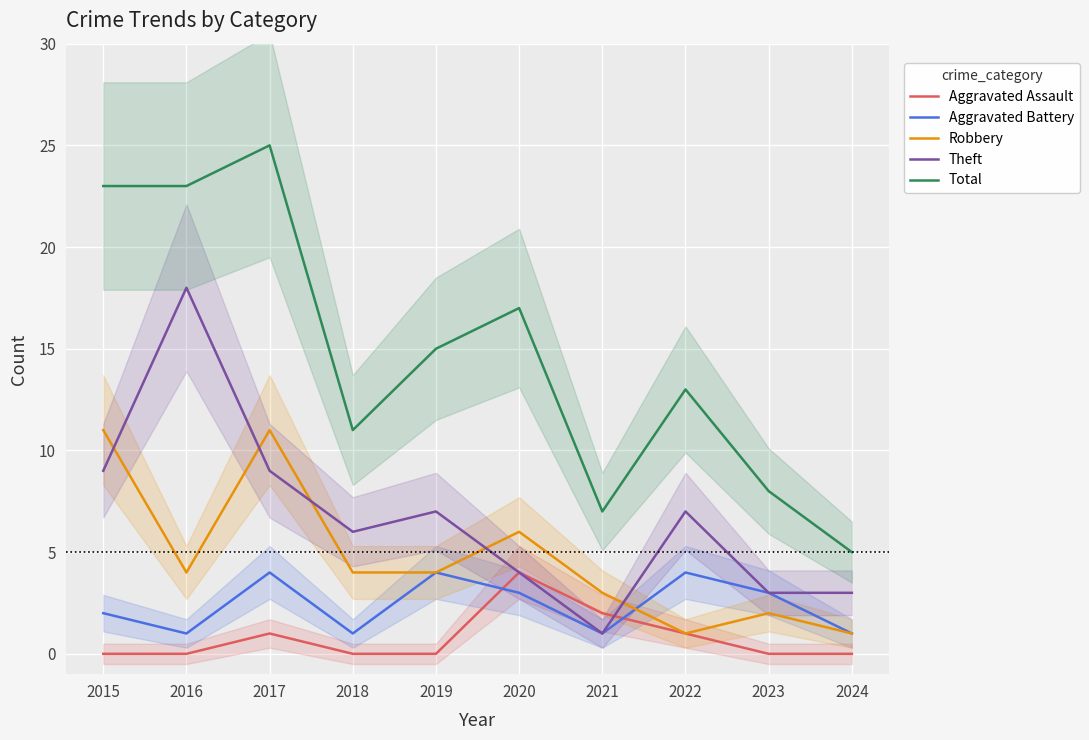

Is the value of Theft at 2018 greater than the value of Aggravated Assault at 2021?

Yes